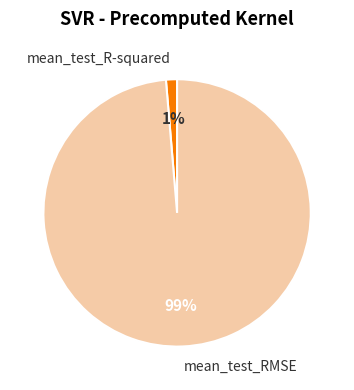

Combined, do mean_test_RMSE and mean_test_R-squared account for over 50%?

Yes